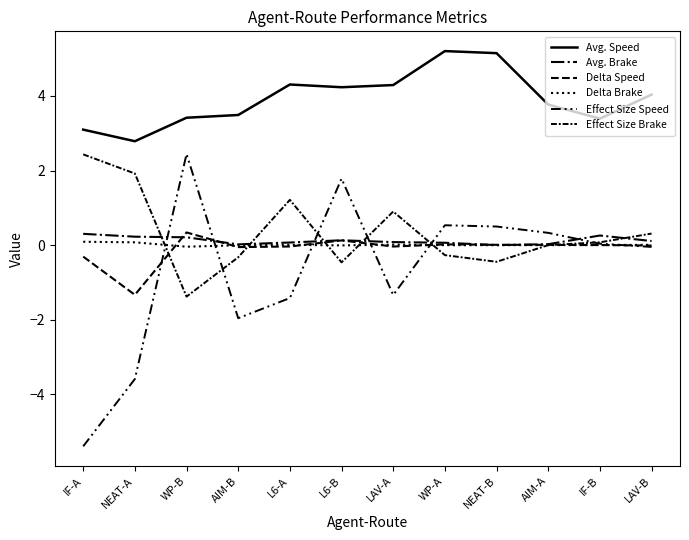

Which series has the largest range (max minus min)?

Effect Size Speed